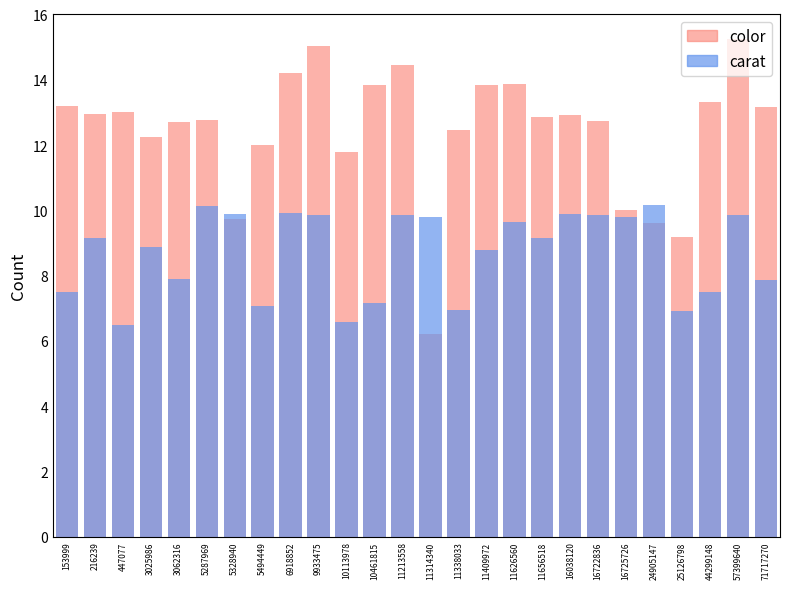

How many data points in MaxAbsPartialCharge are less than 9?

12